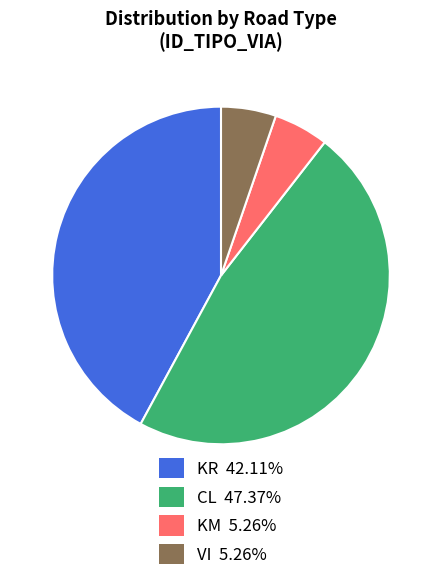

Is there a majority slice in this chart?

No